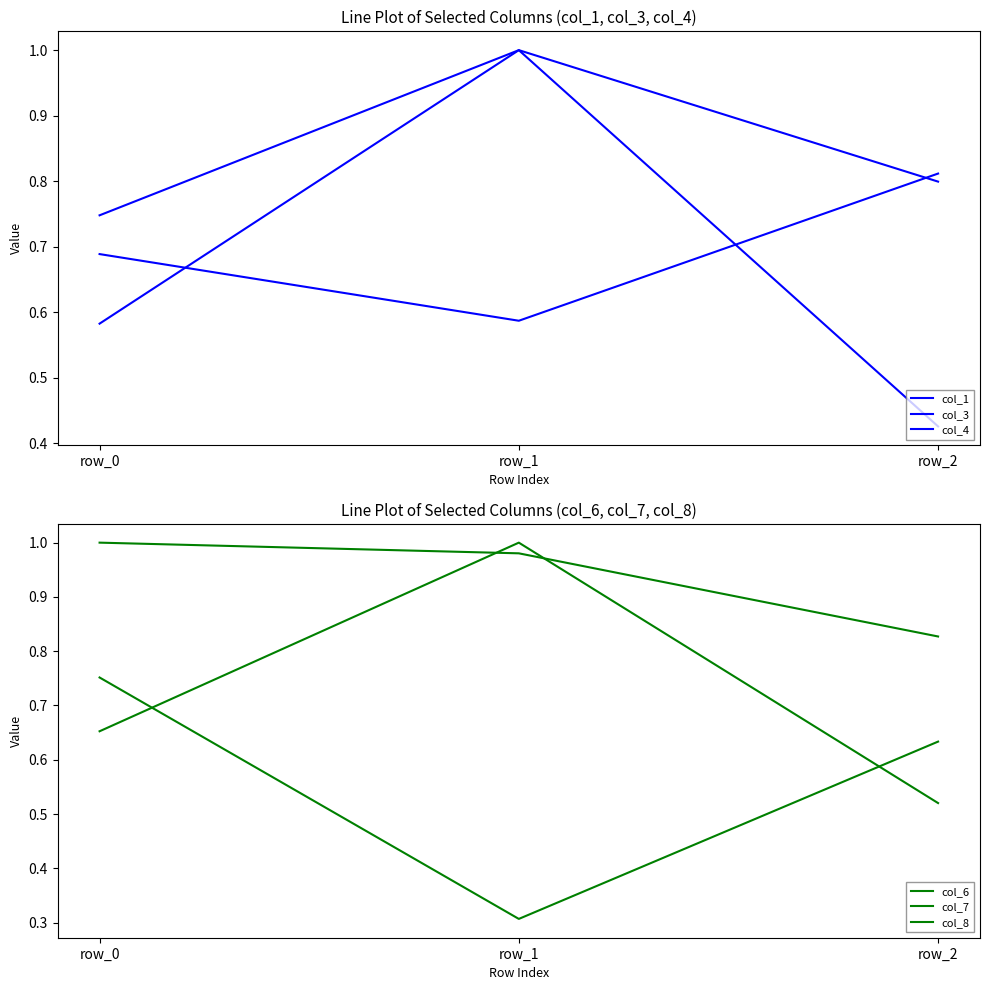

What is the sum of all col_3 values?

2.5